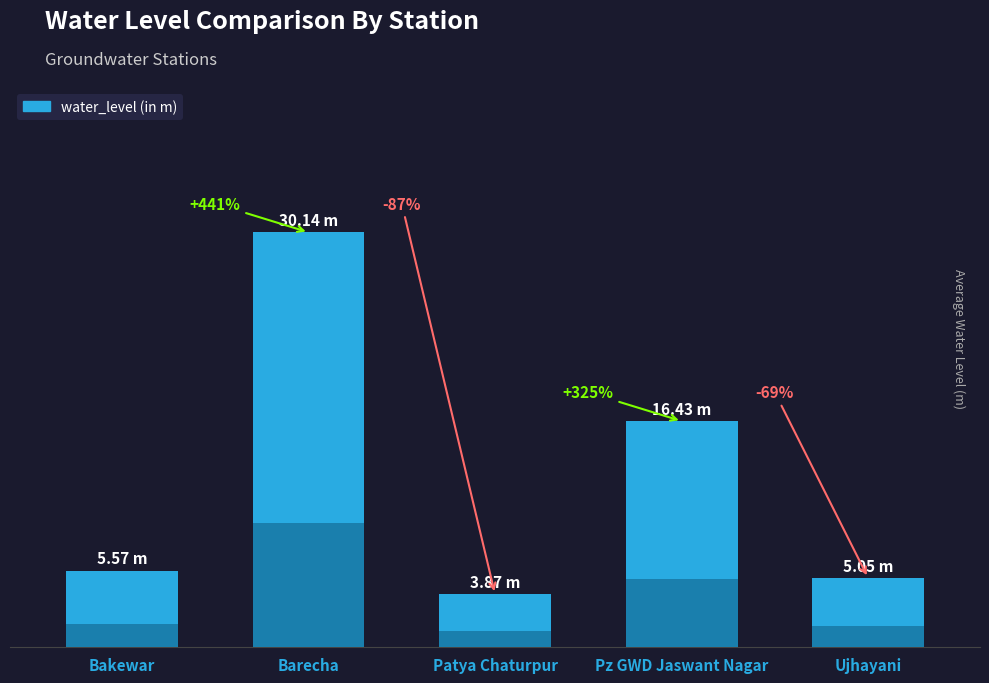

What is the difference between the second highest and second lowest values?

11.4